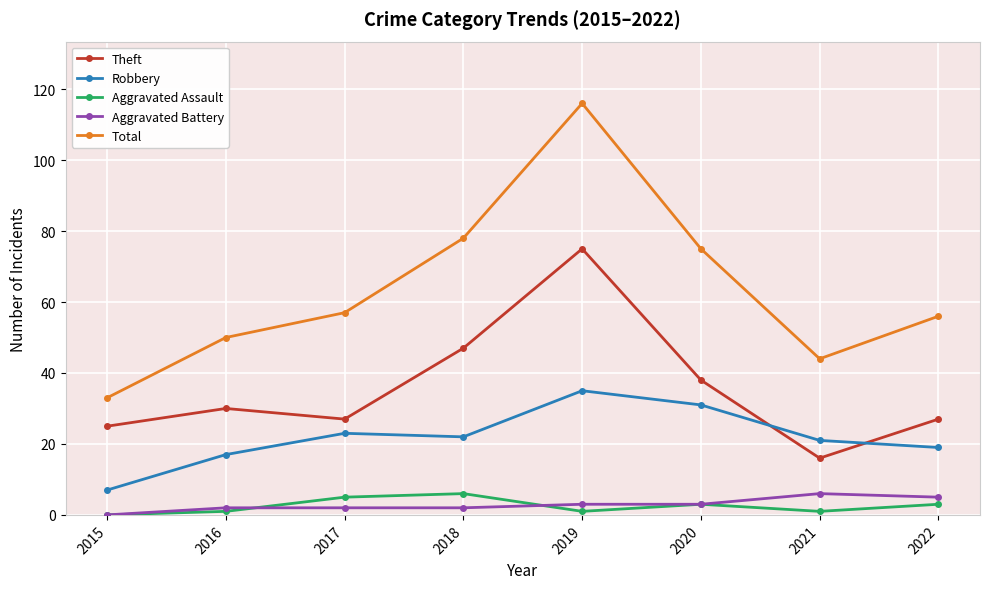

What is the minimum value for Robbery?

7